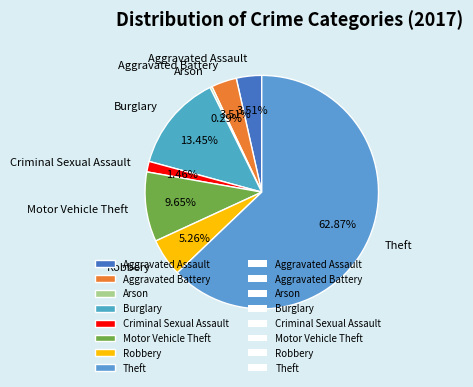

Which has a higher value, Aggravated Battery or Robbery?

Robbery